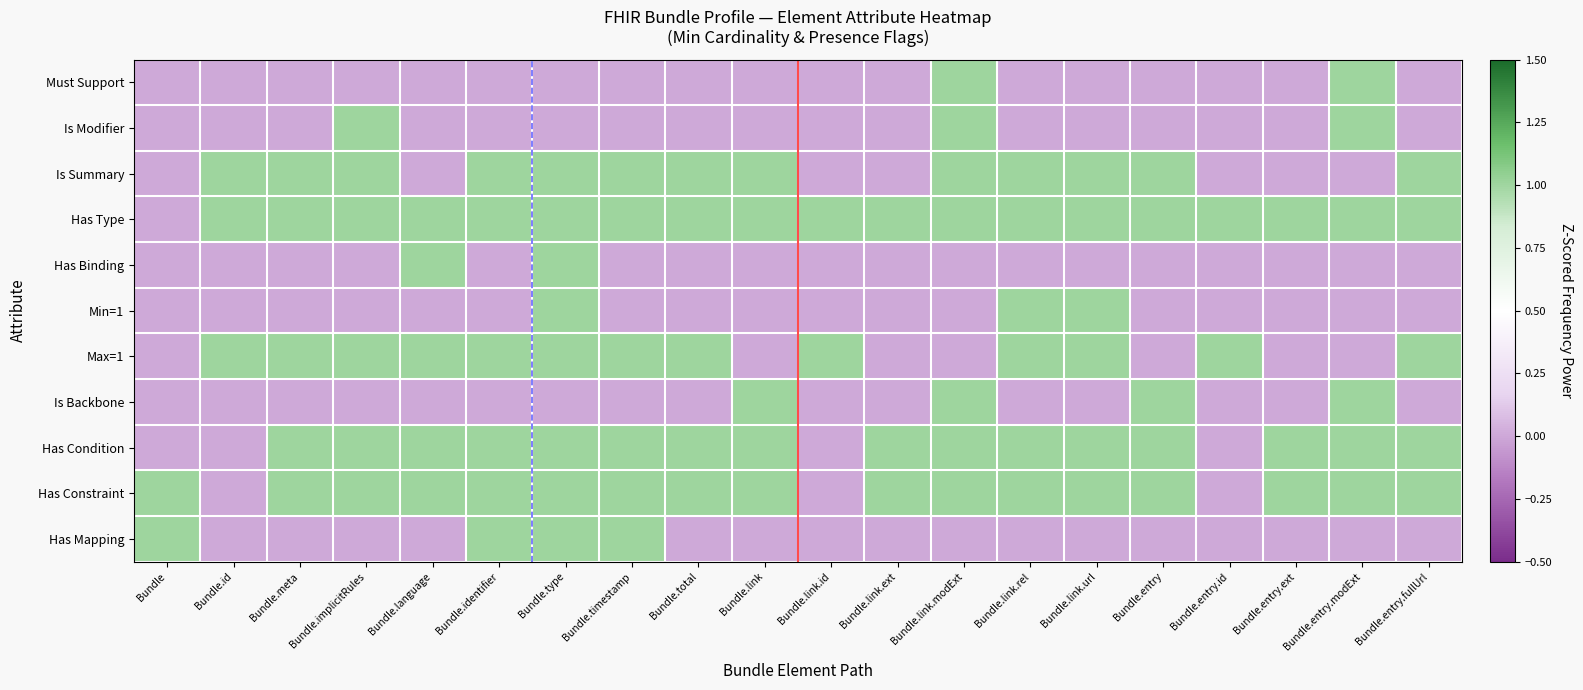

What is the total value across all series at Bundle.entry?

5